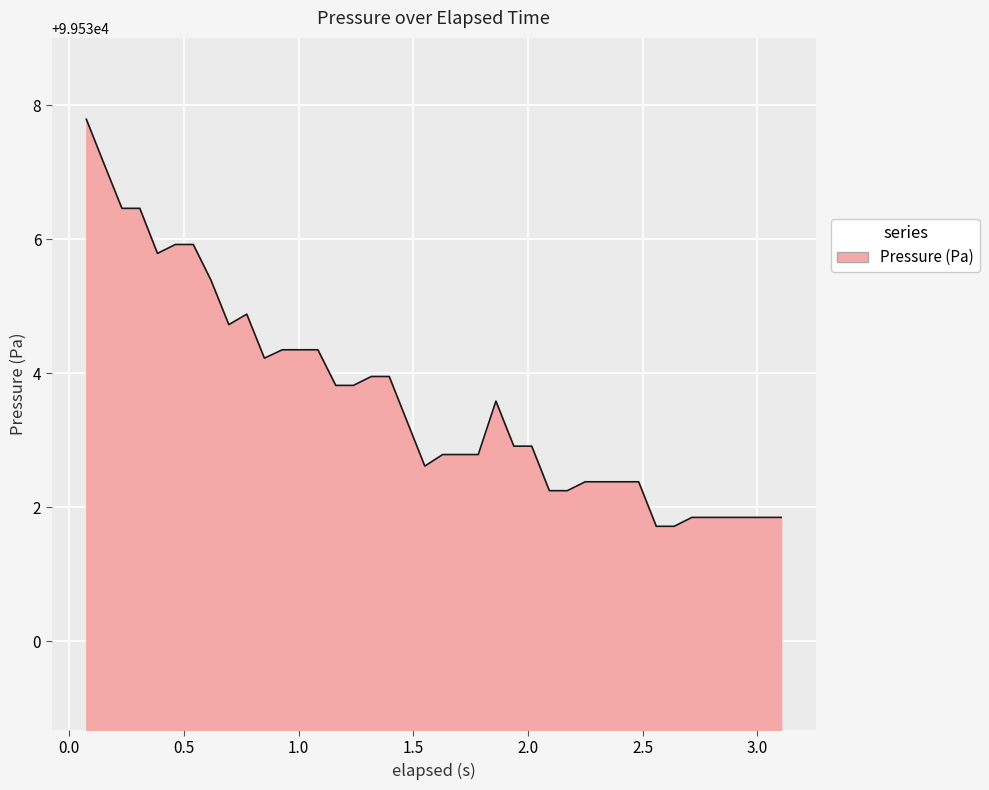

What is the minimum value shown in the chart?

99531.7